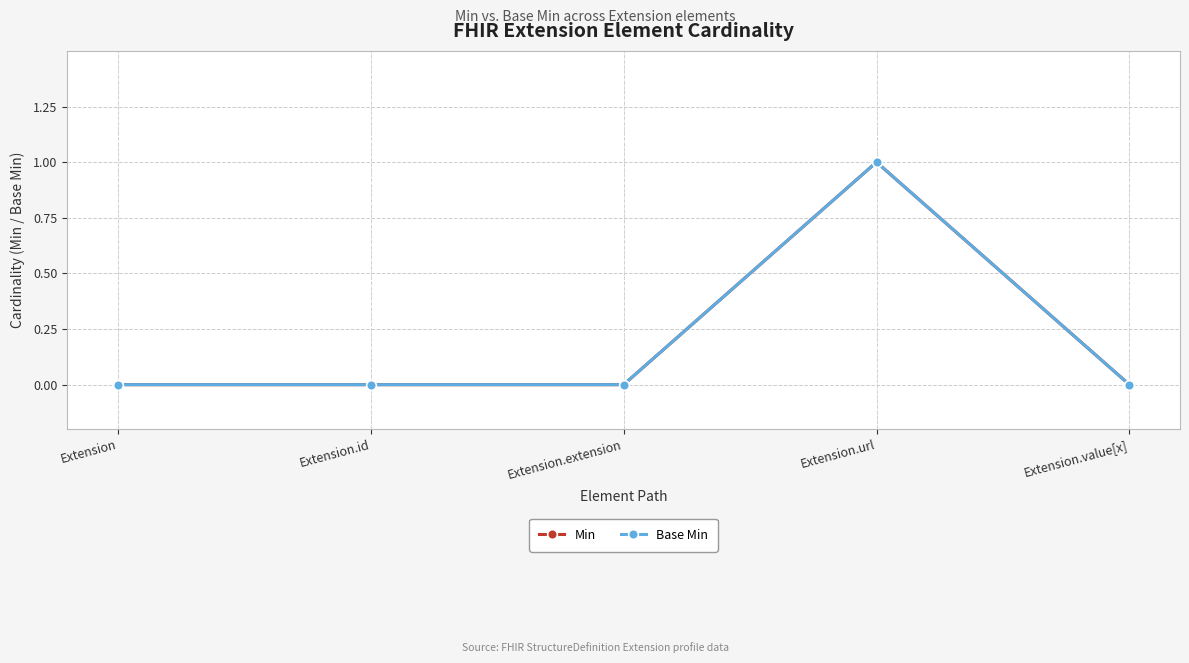

How many lines are shown in the chart?

2